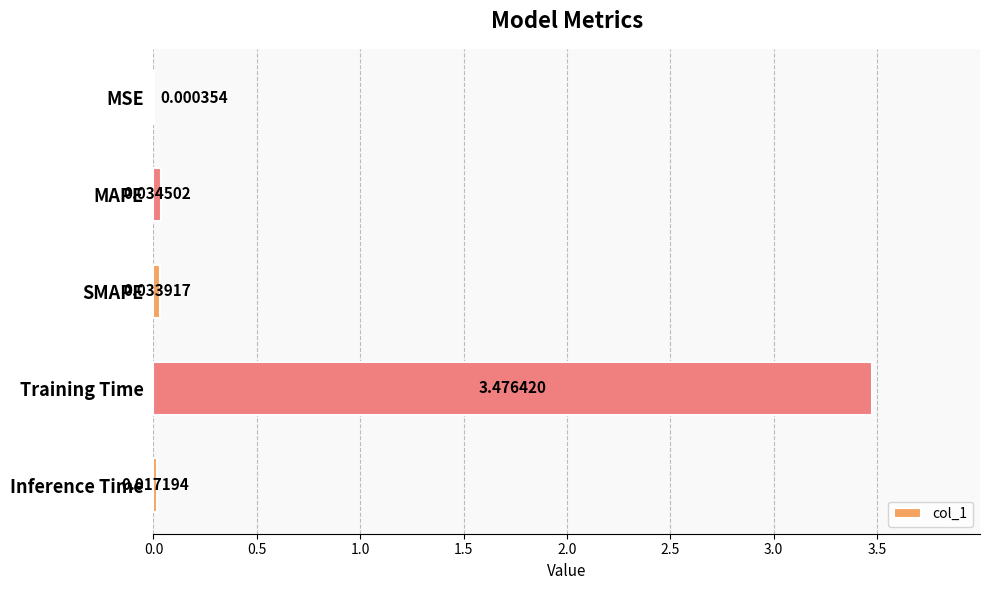

Between MAPE and MSE, which is larger?

MAPE